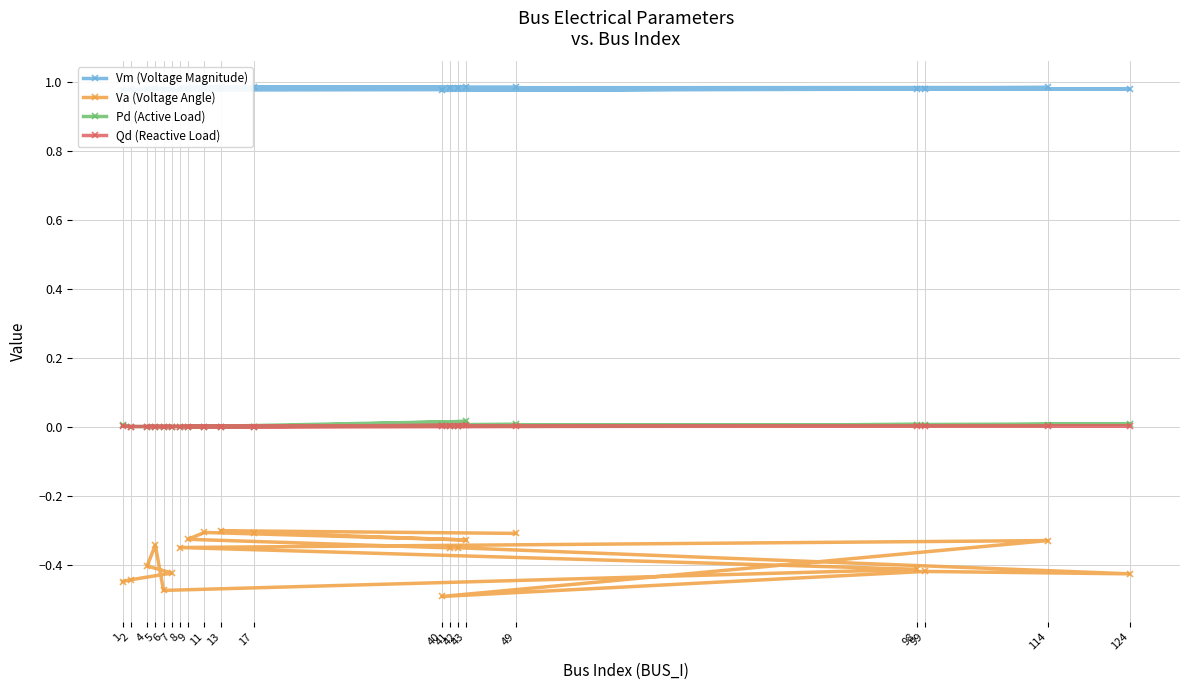

Is it true that Vm (Voltage Magnitude) equals 0.6 at 43?

False